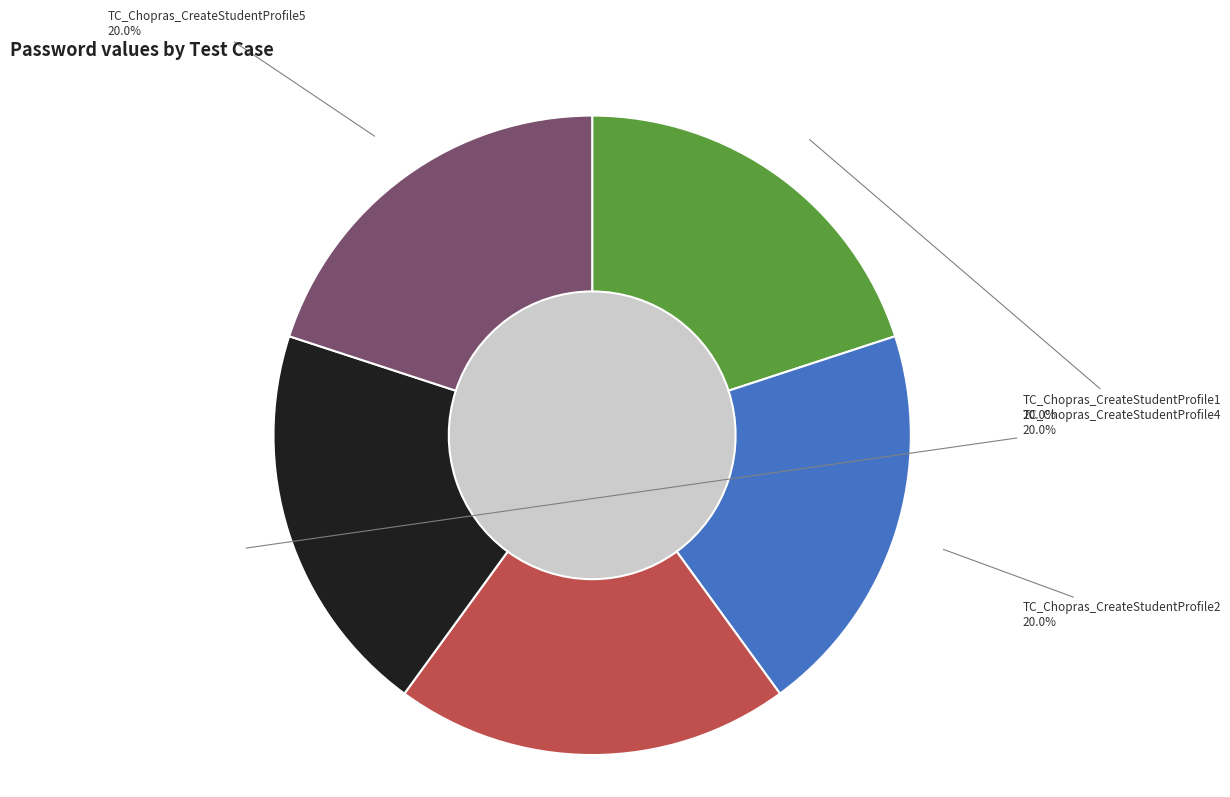

Does TC_Chopras_CreateStudentProfile2 represent more than half of the total?

No